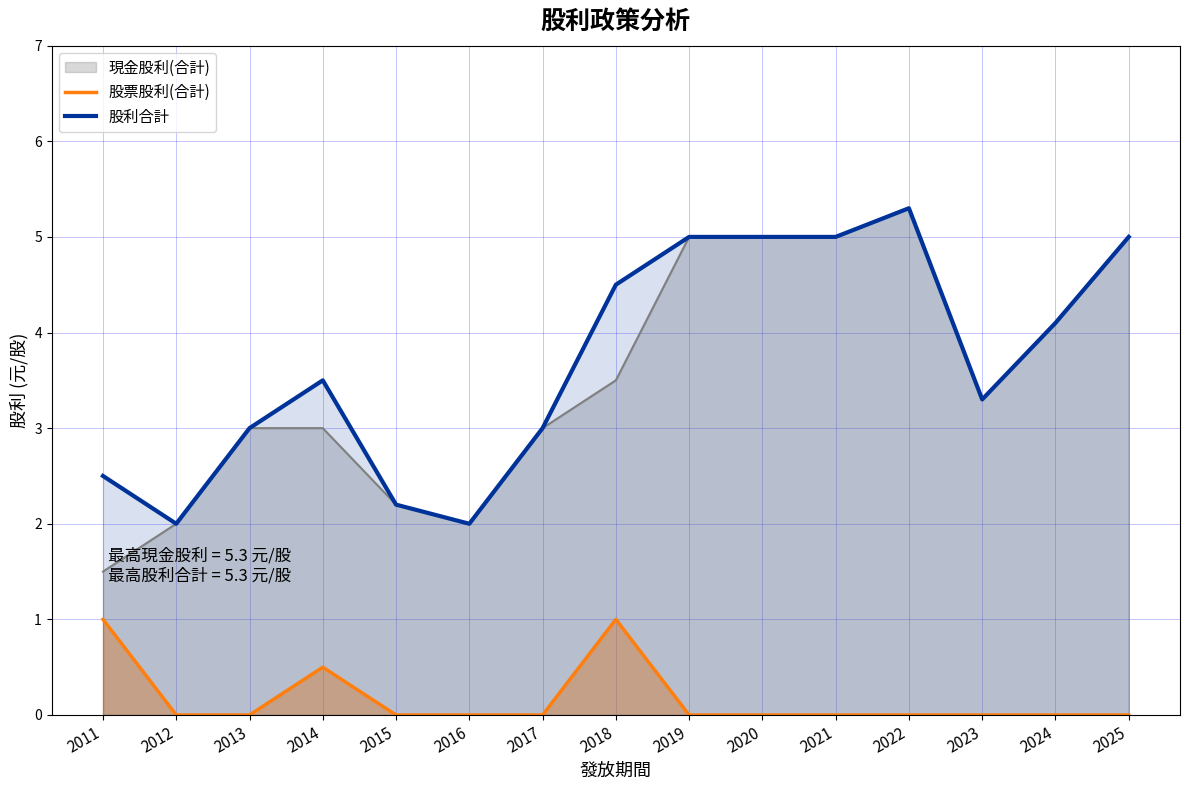

The 股票股利(合計) series shows 0.5 at 2011. True or false?

False